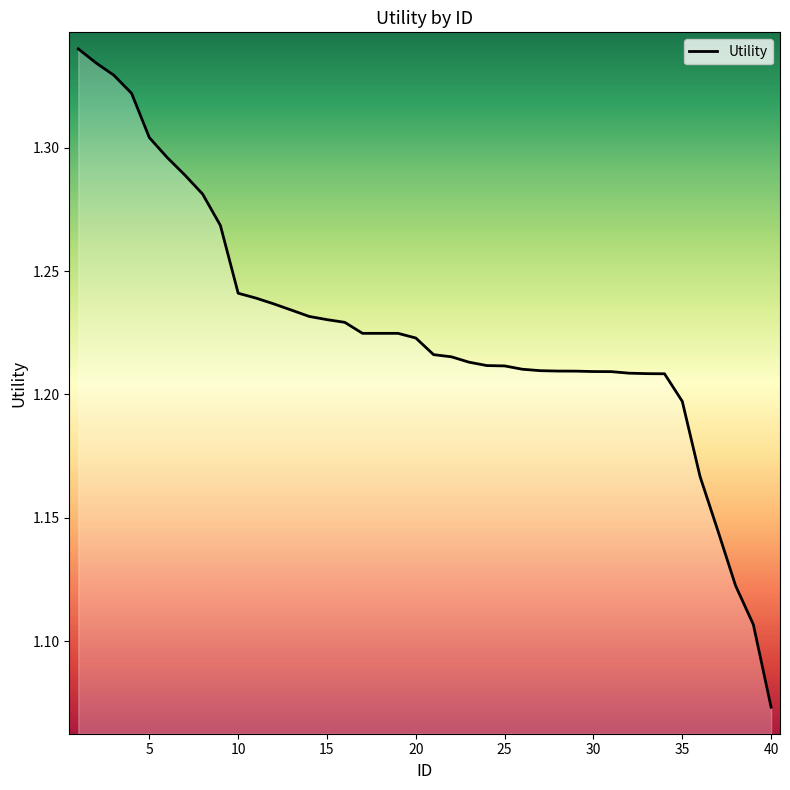

Does the chart display data point markers on the line(s)?

No